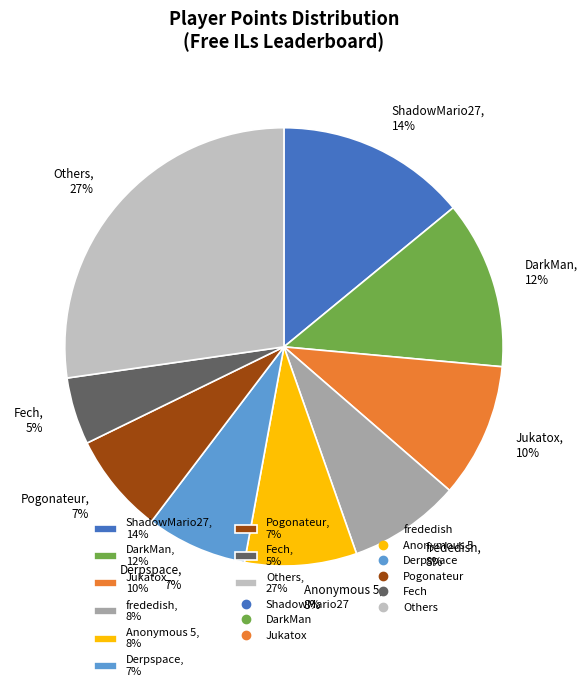

Is there a majority slice in this chart?

No